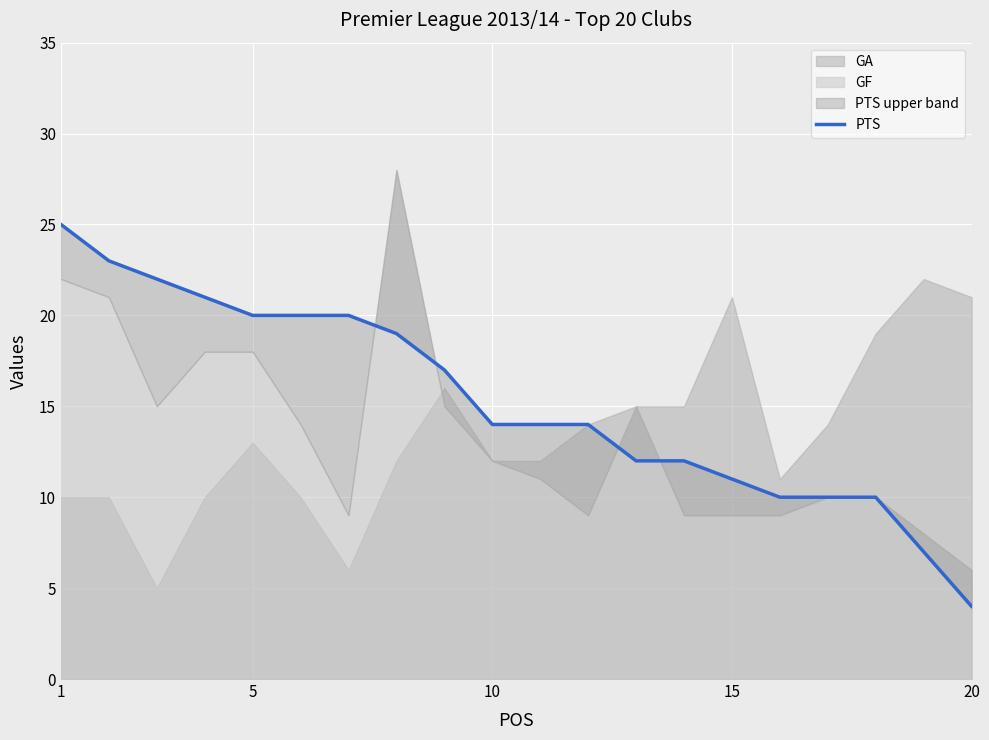

The chart shows a value of 15 at 5. True or false?

False